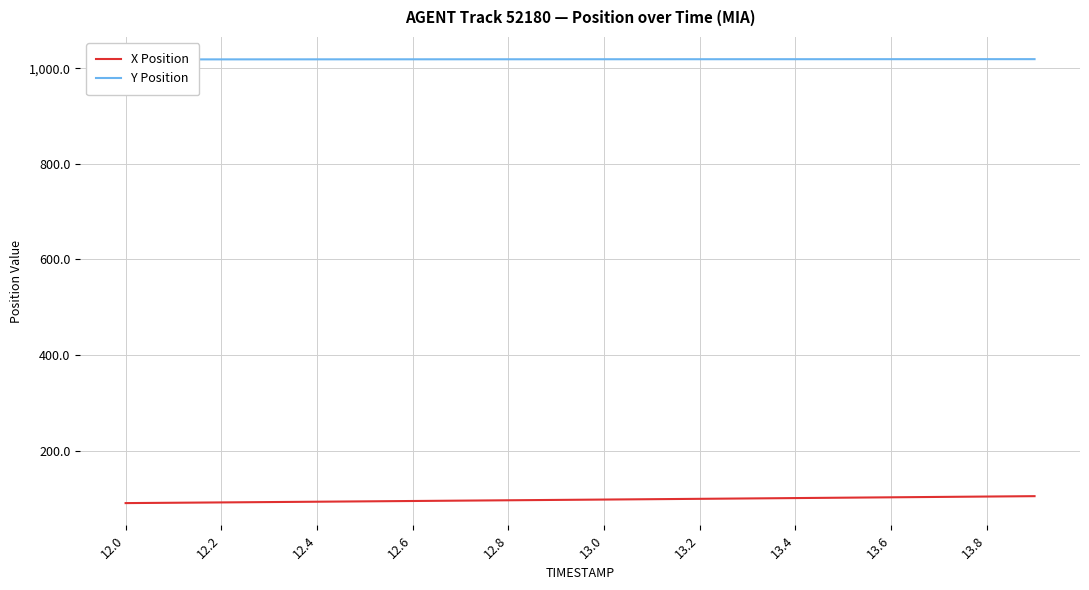

What is the minimum value for X Position?

90.2